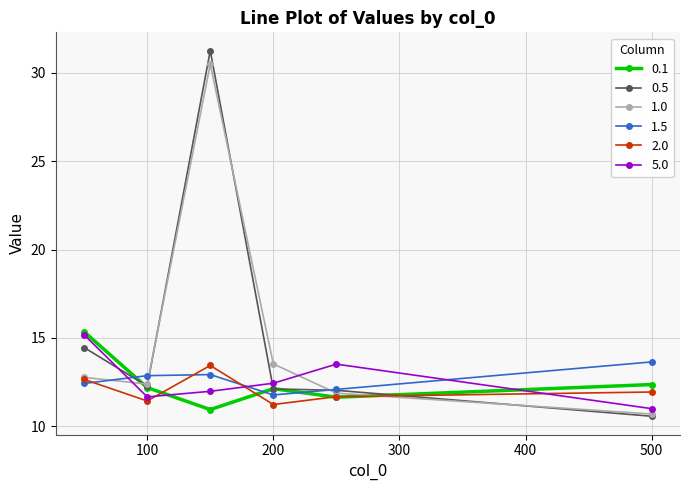

What is the highest value of the 1.5 series?

13.6